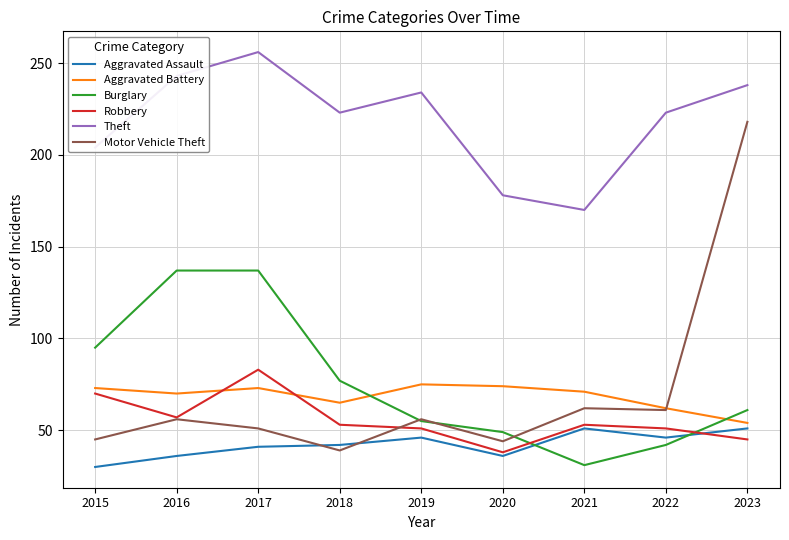

Reading left to right, transcribe all the data shown in this chart.

Aggravated Assault: 30	36	41	42	46	36	51	46	51
Aggravated Battery: 73	70	73	65	75	74	71	62	54
Burglary: 95	137	137	77	55	49	31	42	61
Robbery: 70	57	83	53	51	38	53	51	45
Theft: 204	243	256	223	234	178	170	223	238
Motor Vehicle Theft: 45	56	51	39	56	44	62	61	218